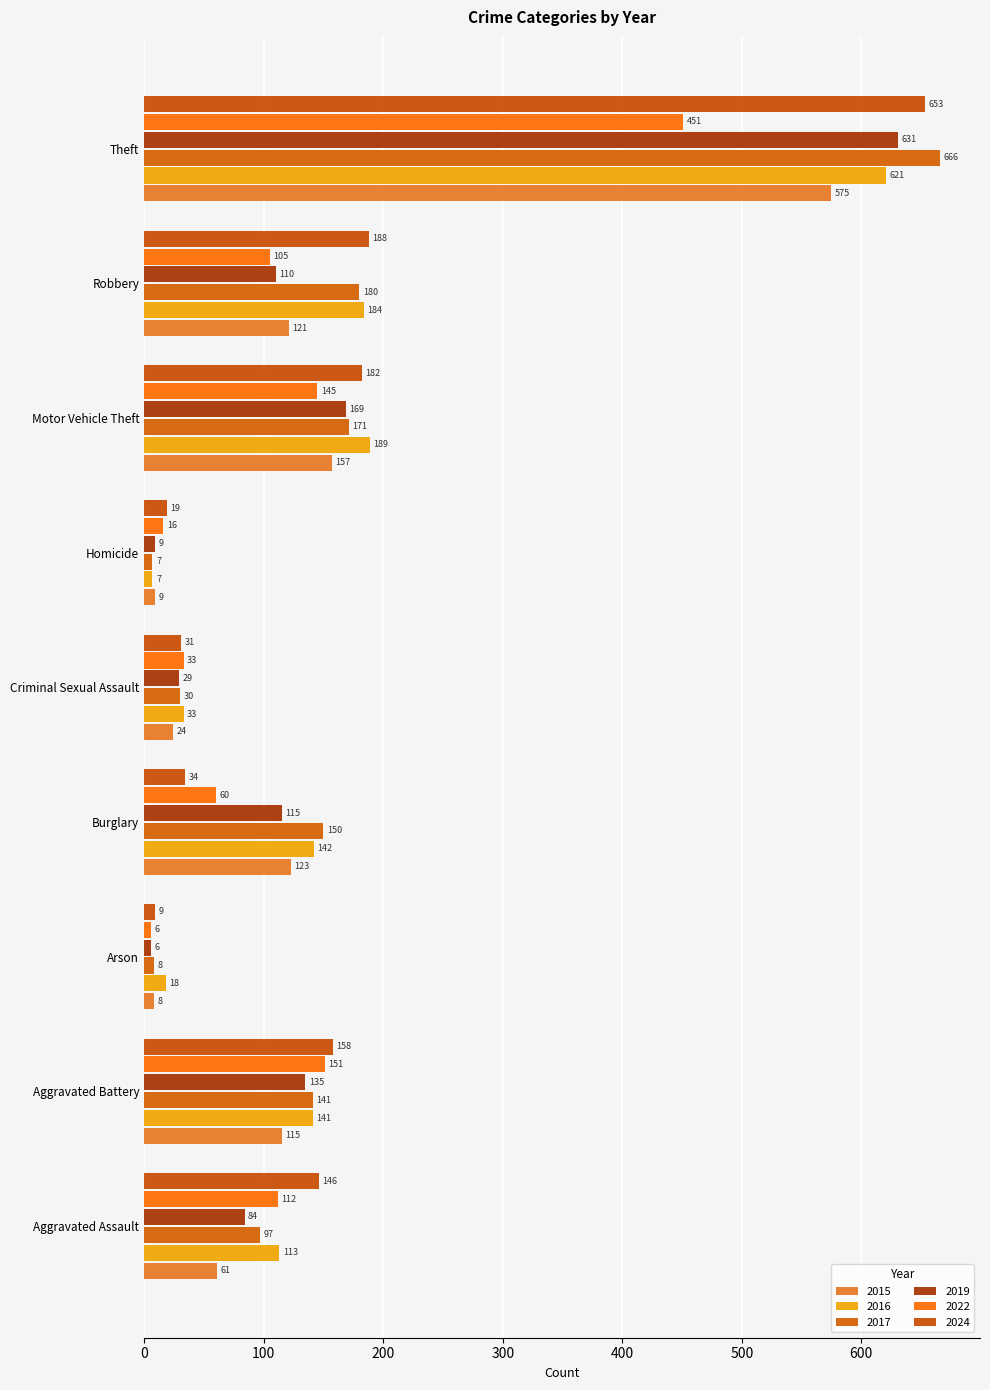

How many data points in 2024 are less than 146?

4